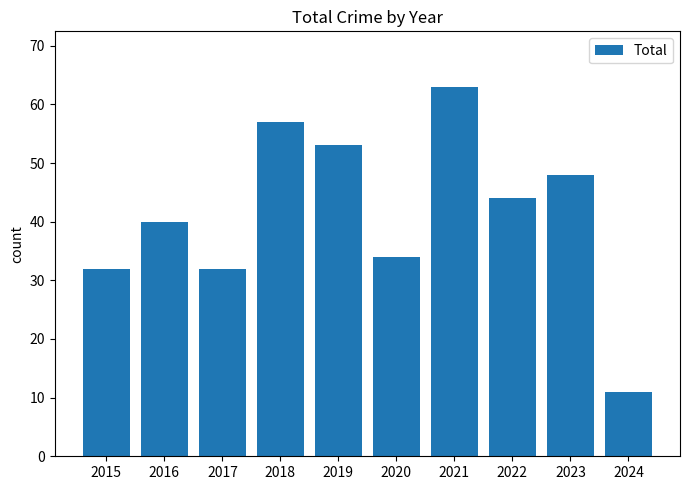

Reading right to left, list all the values displayed in this chart.

2024=11	2023=48	2022=44	2021=63	2020=34	2019=53	2018=57	2017=32	2016=40	2015=32